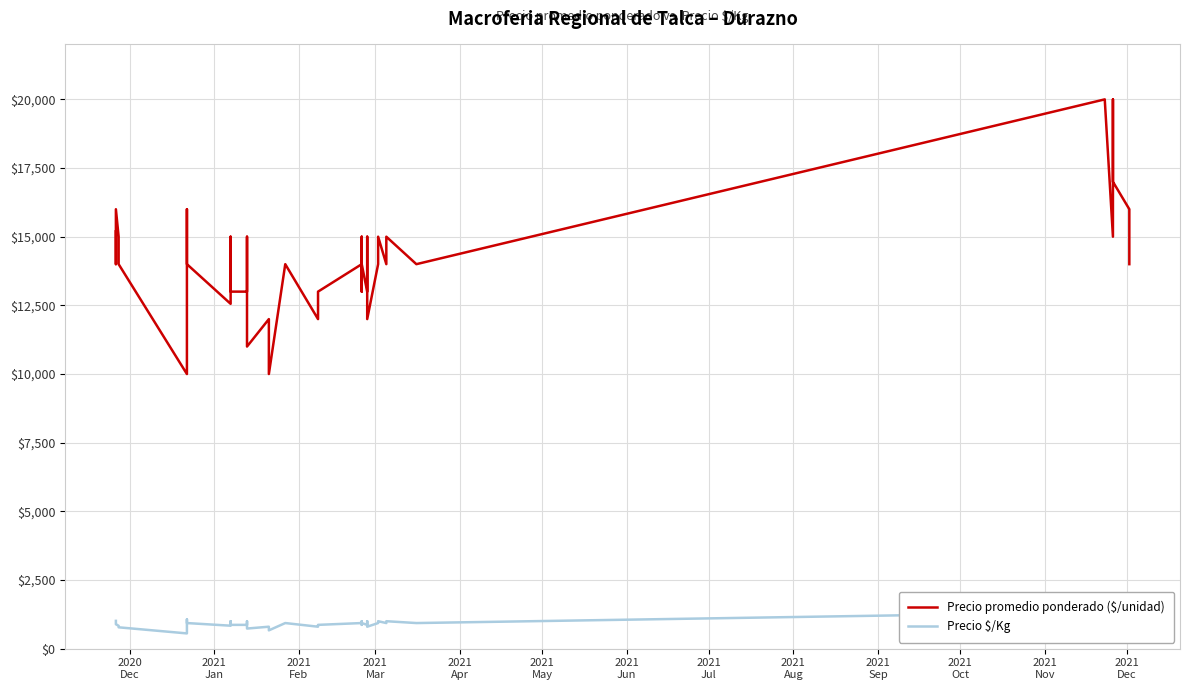

Reading right to left, what are all the values shown in this chart?

Precio promedio ponderado ($/unidad): 14000	16000	17000	20000	15000	20000	14000	15000	14000	15000	14000	12000	14000	15000	13000	14000	13000	15000	14000	13000	13000	12000	14000	10000	12000	11000	15000	13000	13000	15000	12556	14000	16000	15000	10000	14000	15000	16000	14000	15194
Precio $/Kg: 933	1067	1062	1250	1250	1333	933	1000	933	1000	933	800	933	1000	867	933	867	1000	933	867	867	800	933	667	800	733	1000	867	867	1000	837	933	1067	1000	556	778	833	889	933	1013